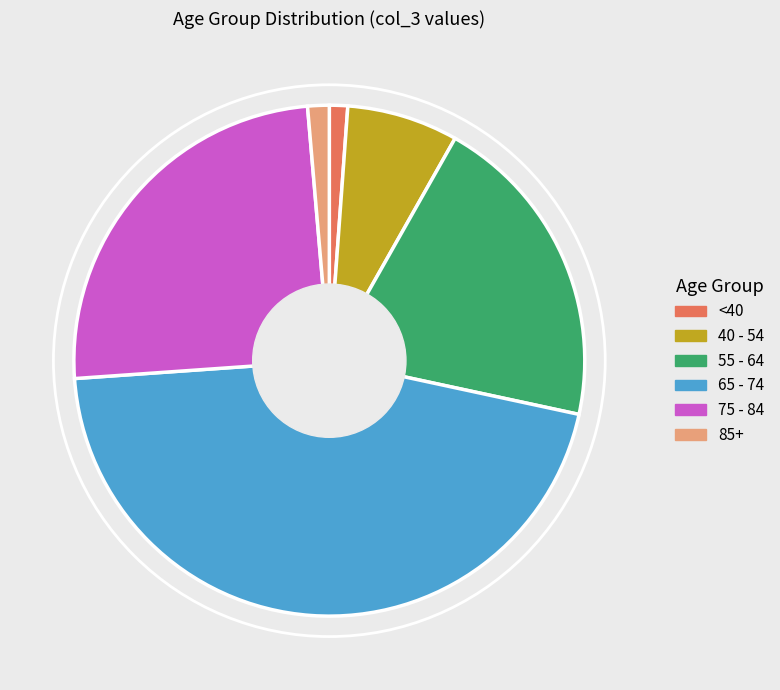

The 40 - 54 slice represents 7% of the pie. True or false?

True